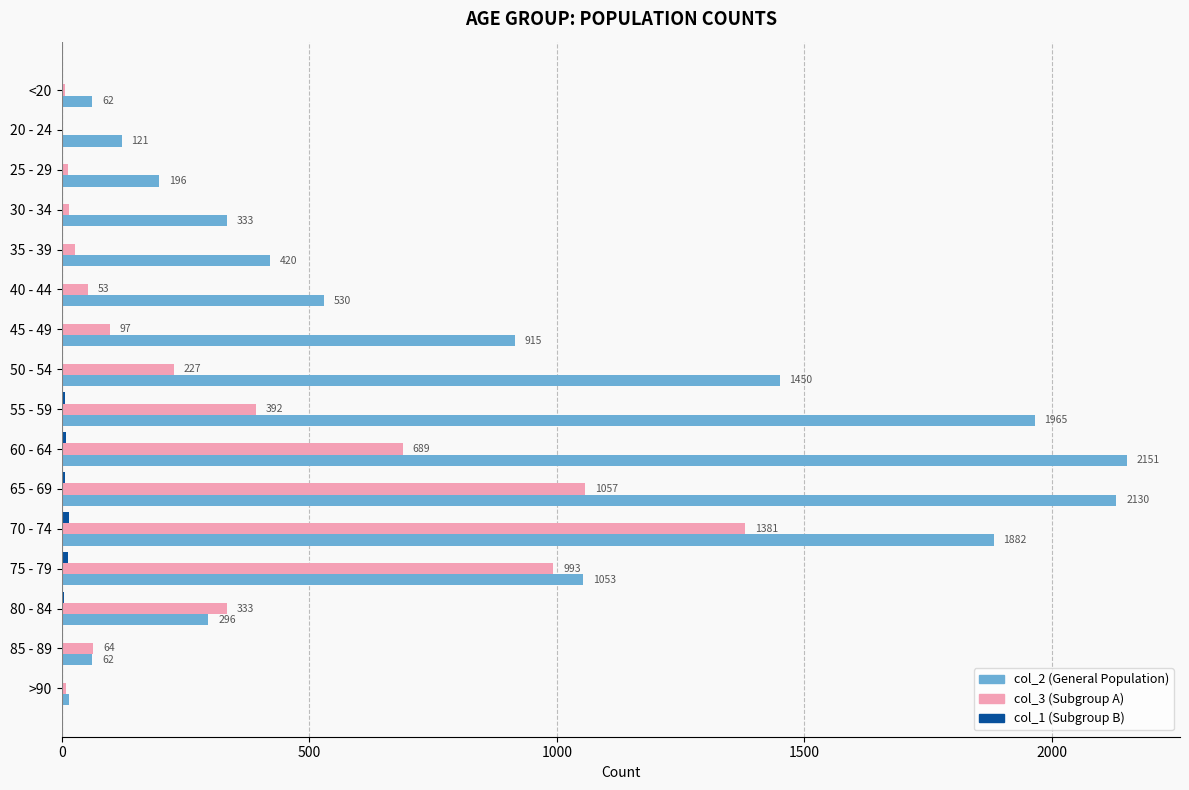

At which category is the sum across all series the highest?

70 - 74